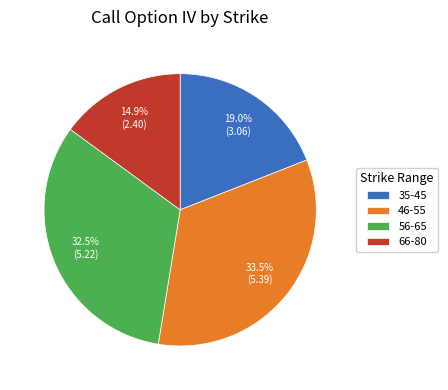

Do 35-45 and 56-65 together represent more than half of the pie?

Yes